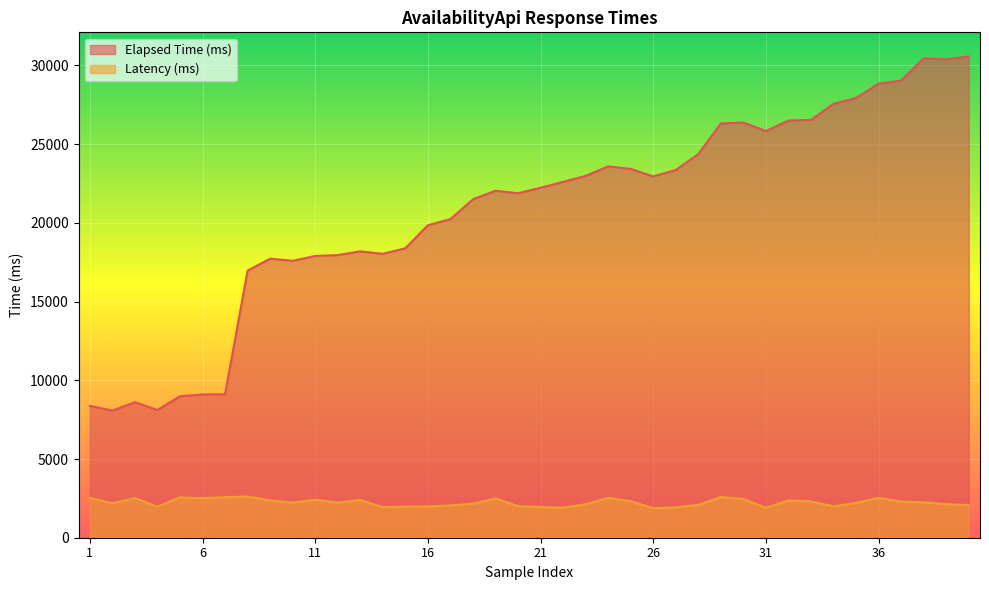

Which category has the lowest value in the Latency (ms) series?

26